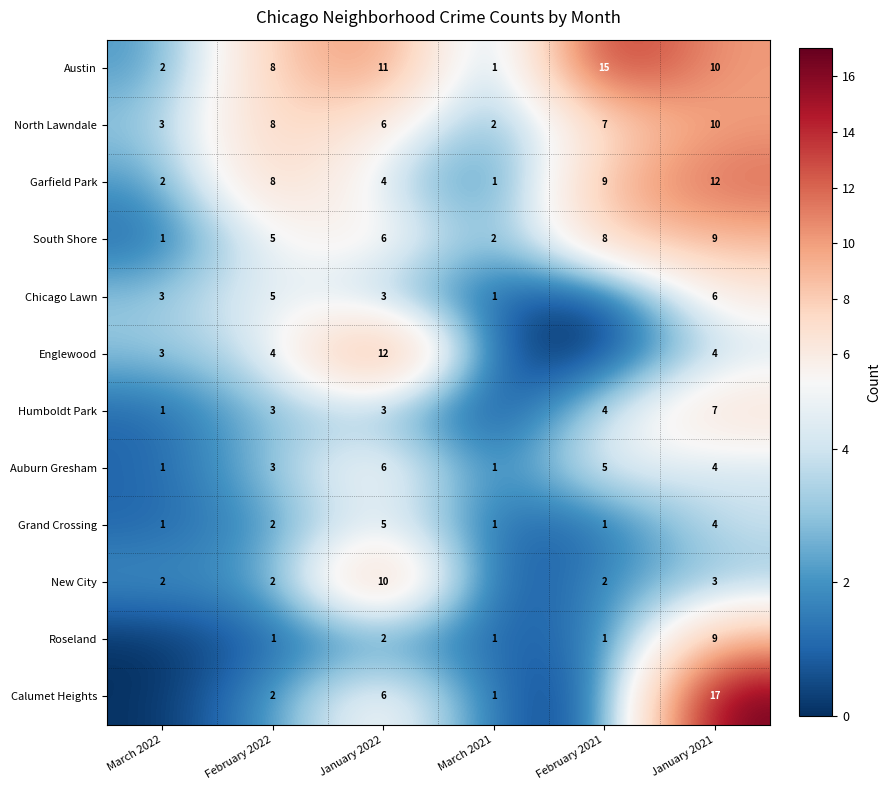

List the labels in order of North Lawndale value, smallest first.

March 2021, March 2022, January 2022, February 2021, February 2022, January 2021